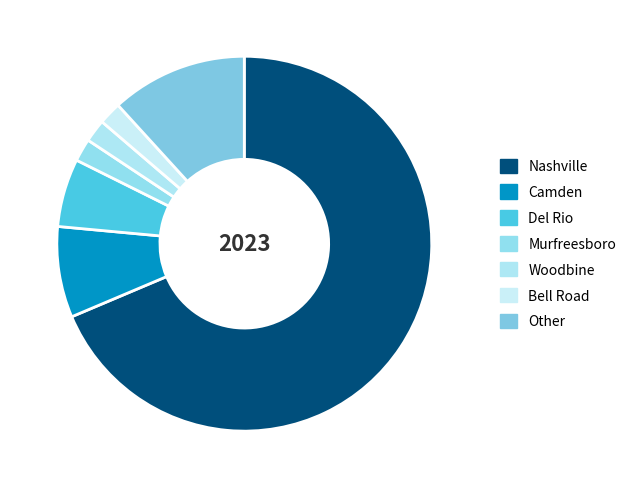

Which category has the biggest portion of the pie?

Nashville